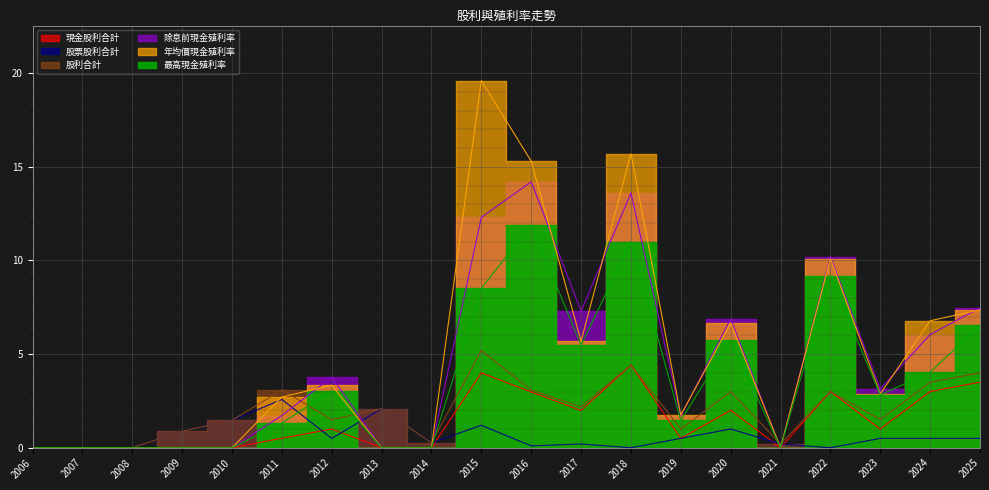

Reading right to left, list all the values displayed in this chart.

現金股利合計: 3.5	3.0	1.0	3.0	0.0	2.0	0.5	4.4	2.0	3.0	4.0	0.0	0.0	1.0	0.5	0.0	0.0	0.0	0.0	0.0
股票股利合計: 0.5	0.5	0.5	0.0	0.2	1.0	0.5	0.0	0.2	0.1	1.2	0.3	2.1	0.5	2.6	1.5	0.9	0.0	0.0	0.0
股利合計: 4.0	3.5	1.5	3.0	0.2	3.0	1.0	4.4	2.2	3.1	5.2	0.3	2.1	1.5	3.1	1.5	0.9	0.0	0.0	0.0
除息前現金殖利率: 7.5	6.0	3.1	10.2	0.0	6.9	1.7	13.6	7.3	14.2	12.3	0.0	0.0	3.8	1.7	0.0	0.0	0.0	0.0	0.0
年均價現金殖利率: 7.4	6.8	2.9	10.1	0.0	6.7	1.7	15.7	5.7	15.3	19.6	0.0	0.0	3.3	2.7	0.0	0.0	0.0	0.0	0.0
最高現金殖利率: 6.5	4.0	2.8	9.2	0.0	5.7	1.5	11.0	5.5	11.9	8.5	0.0	0.0	3.0	1.3	0.0	0.0	0.0	0.0	0.0